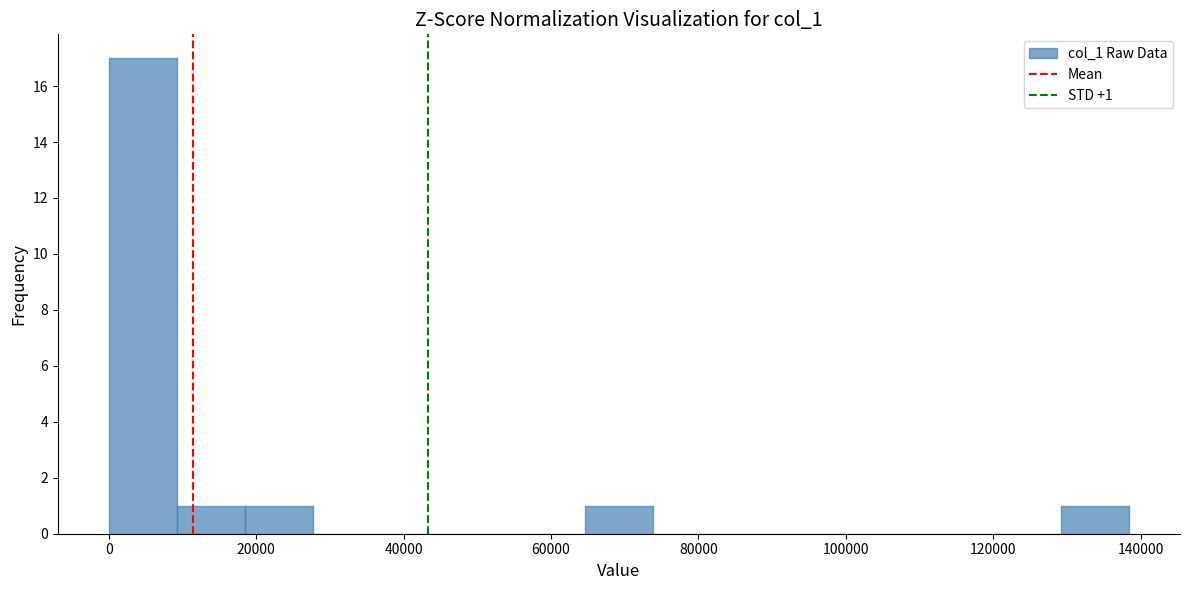

Over which range of the x-axis is the bar tallest?

0 to 10000